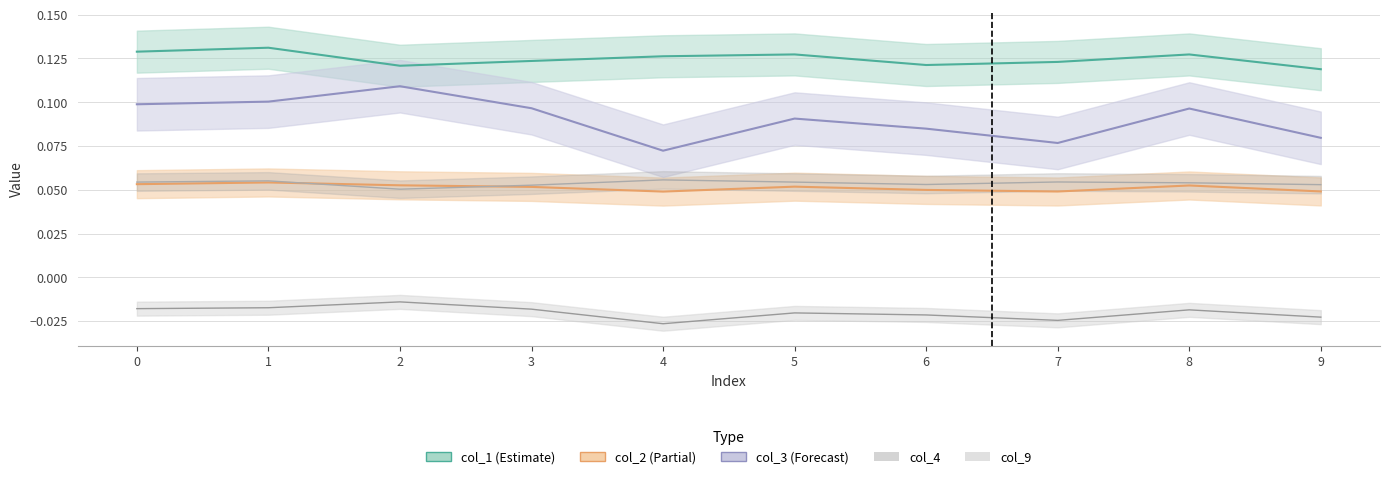

What is the total value across all series at 0?

0.3